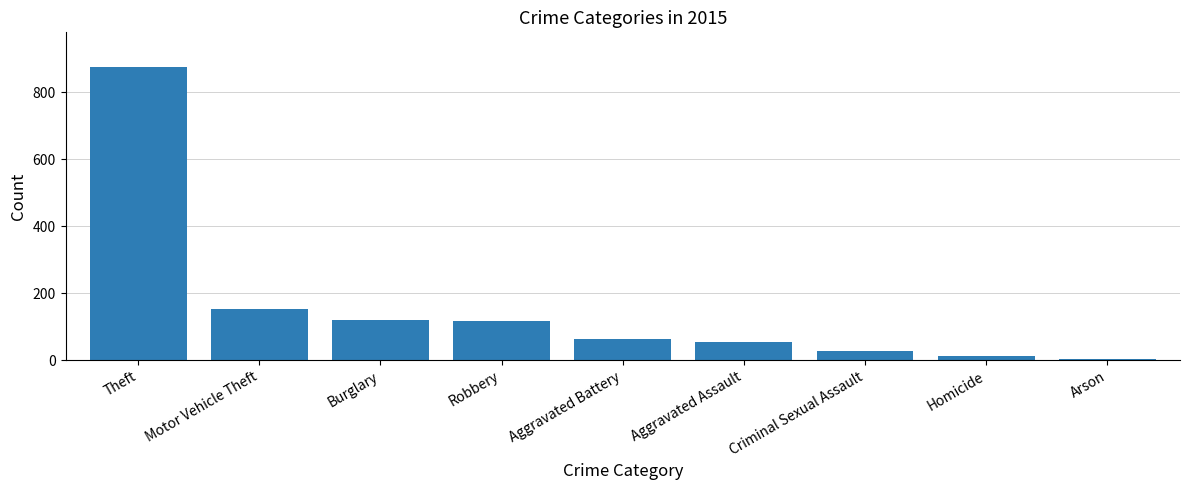

What is the ratio of the value at Robbery to the value at Criminal Sexual Assault?

4.2